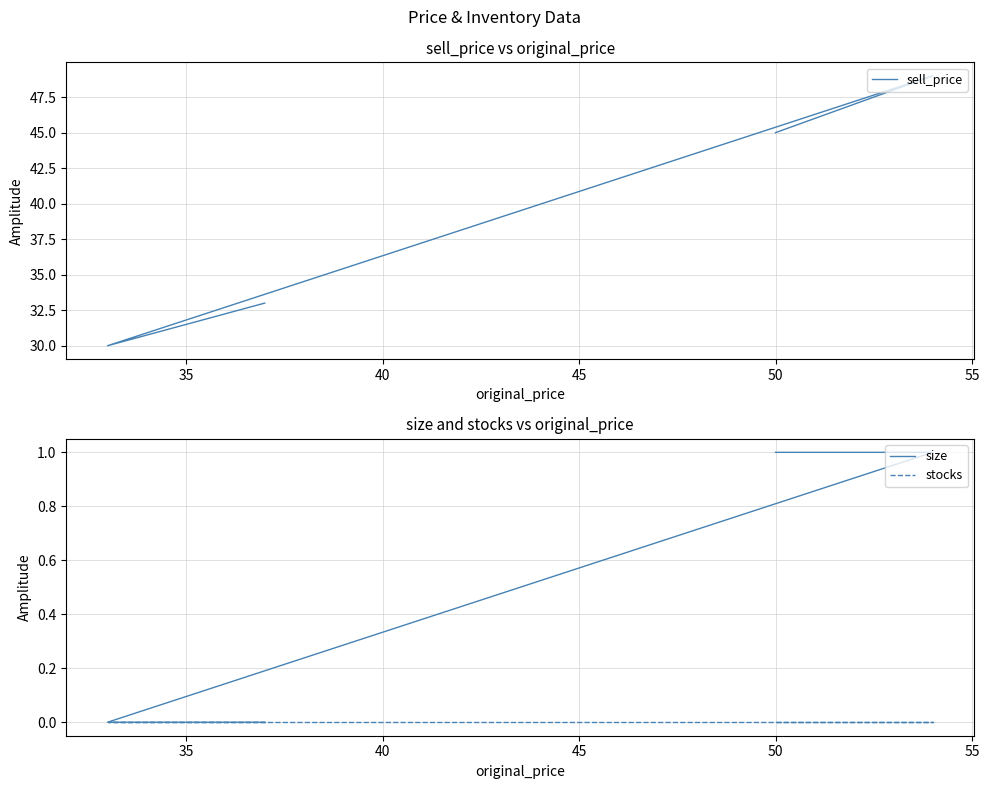

Is the value of size at 35 greater than the value of sell_price at 40?

No